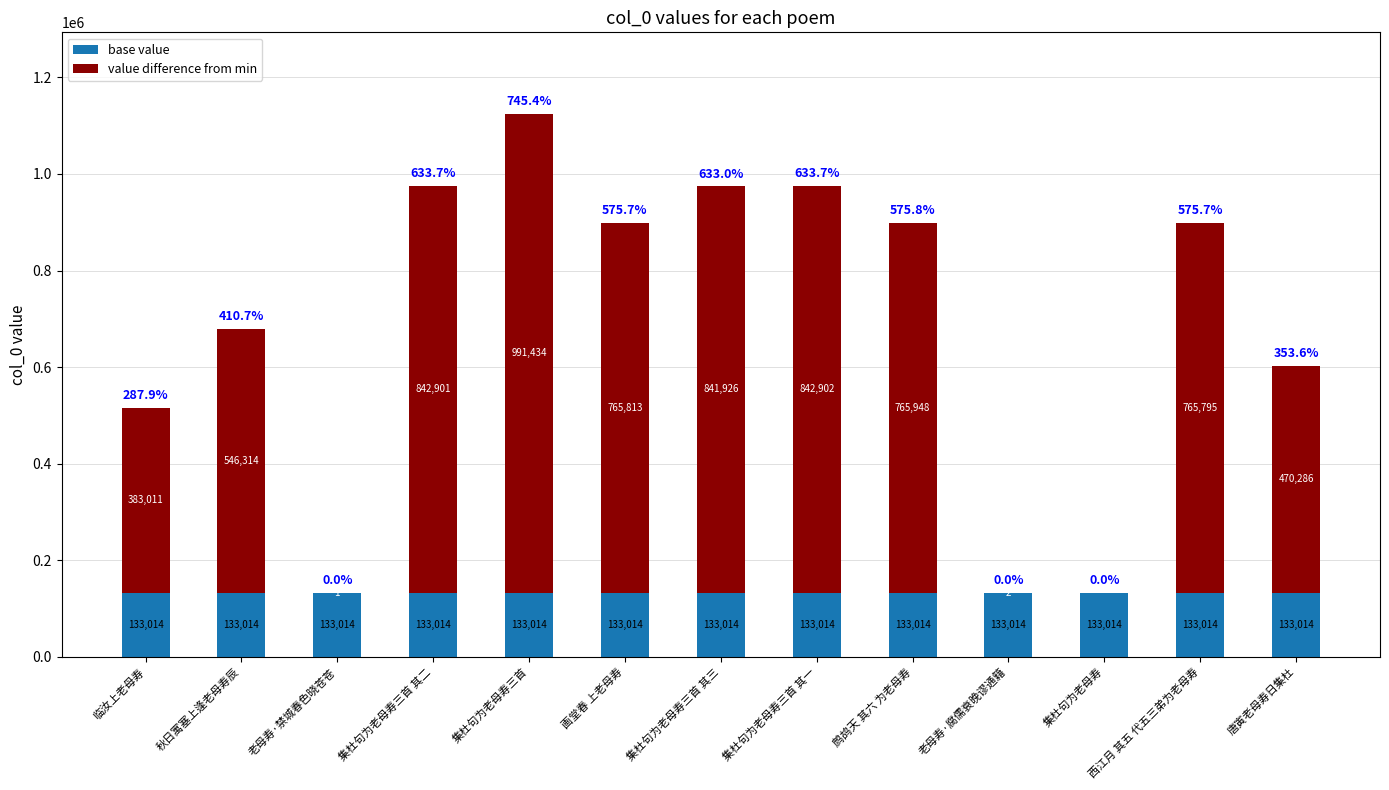

What is the maximum value for base value?

133014